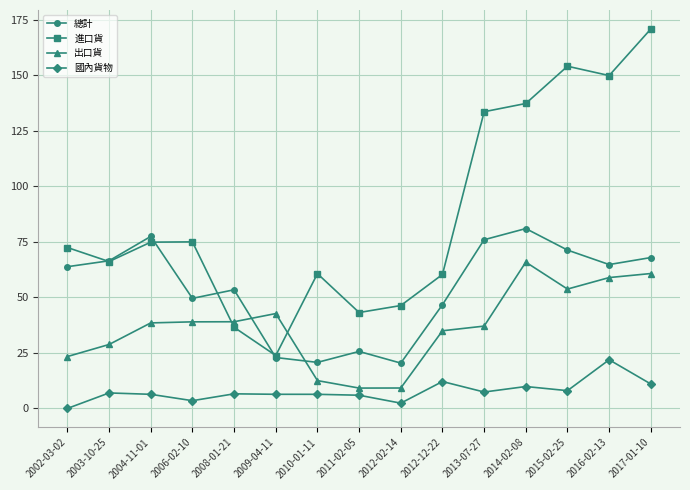

What value does the 總計 series have at 2016-02-13?

64.8